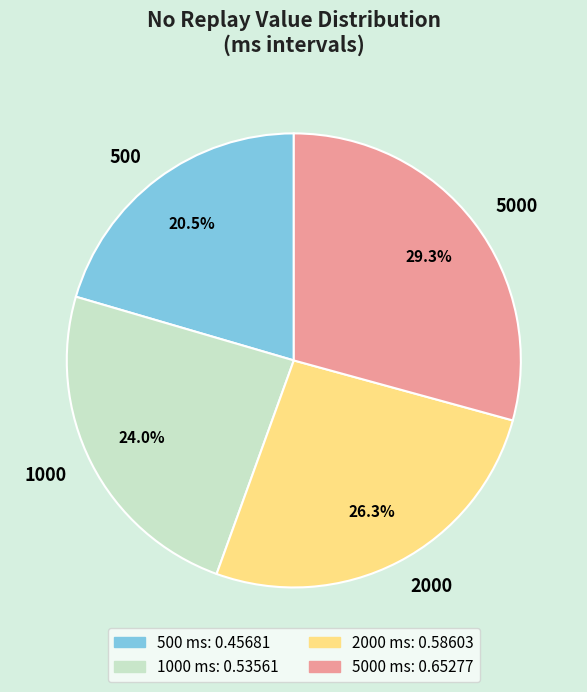

Which slice is the smallest?

500